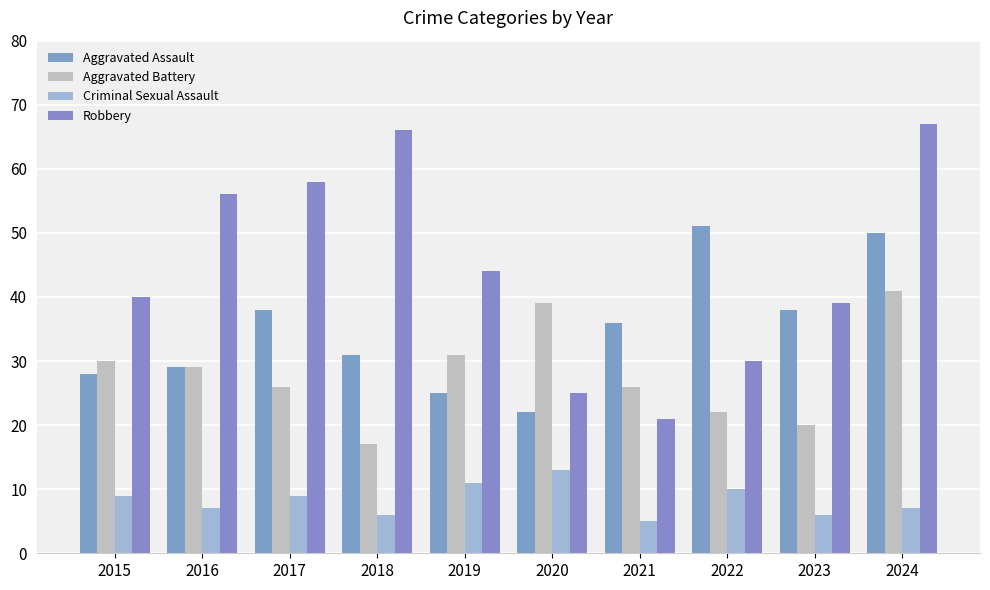

List the series in order of their peak value, highest first.

Robbery, Aggravated Assault, Aggravated Battery, Criminal Sexual Assault